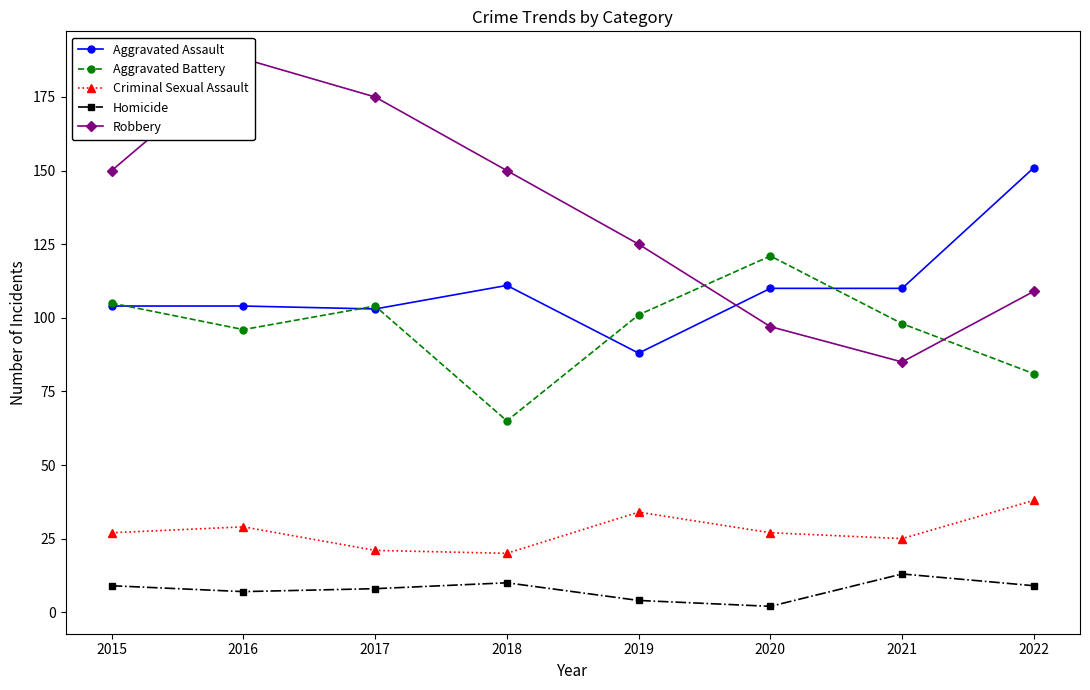

What is the value of the Aggravated Battery point at the 1st from the left?

105